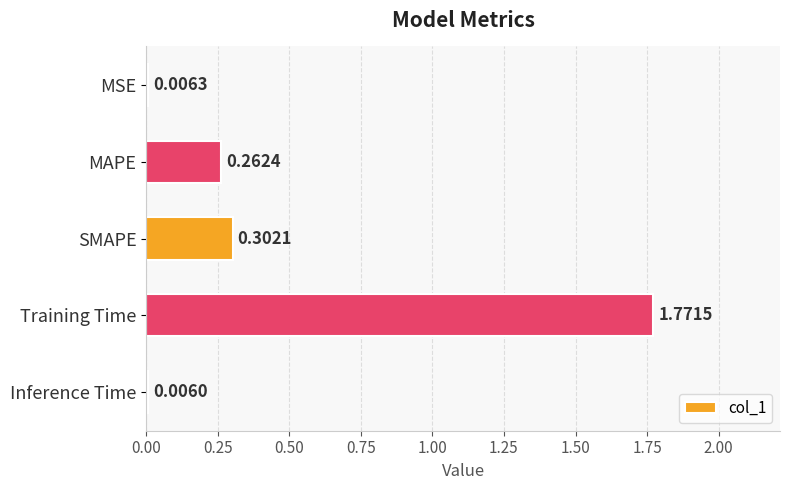

Count the number of data series in this chart.

1